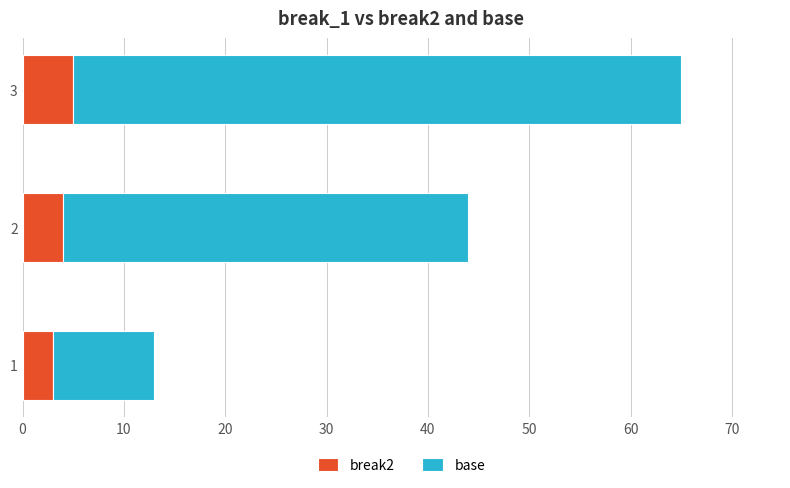

What is the maximum value for break2?

5